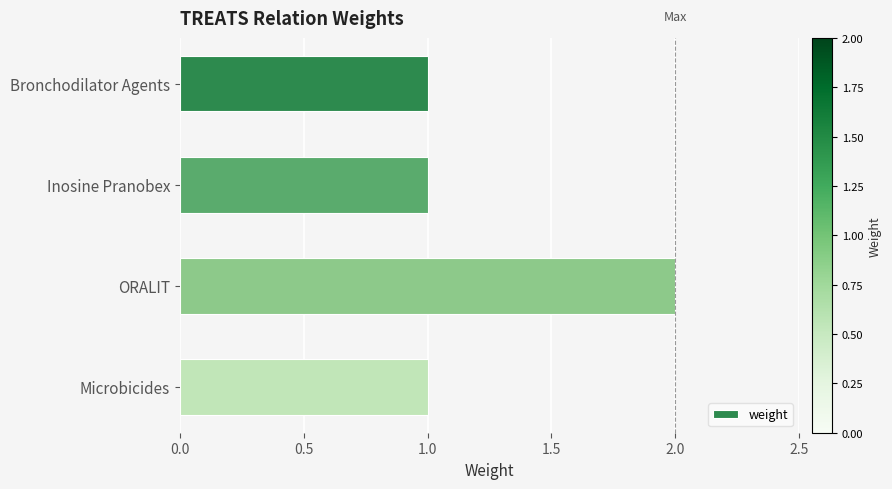

What is the smallest value displayed?

1